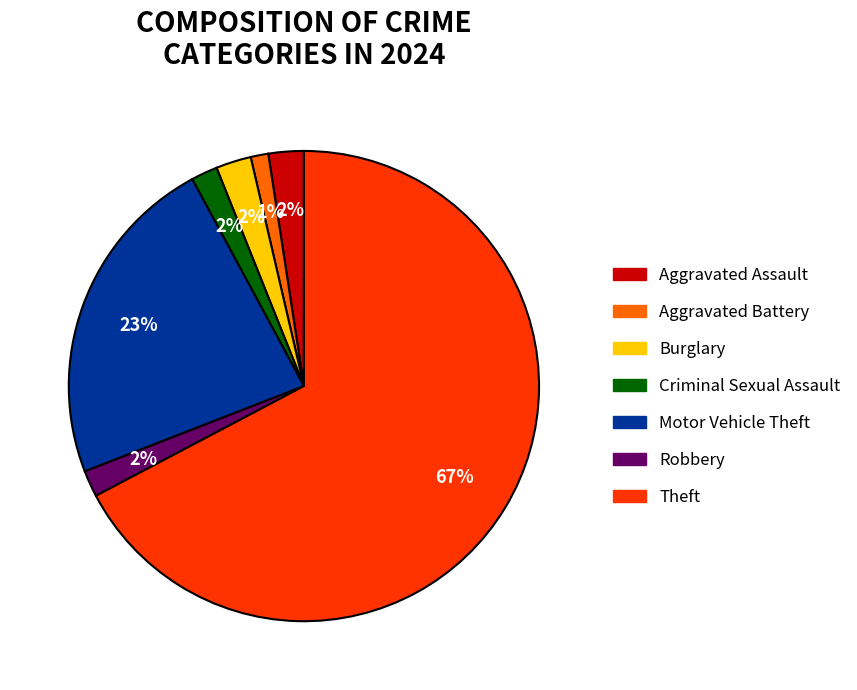

To the nearest percent, what is the average slice percentage?

14%